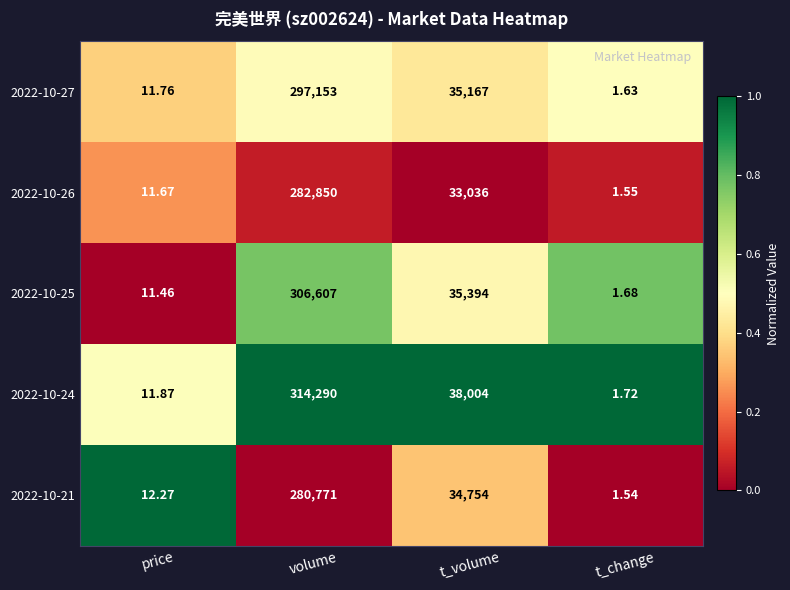

Which label corresponds to the smallest value in the chart?

t_change